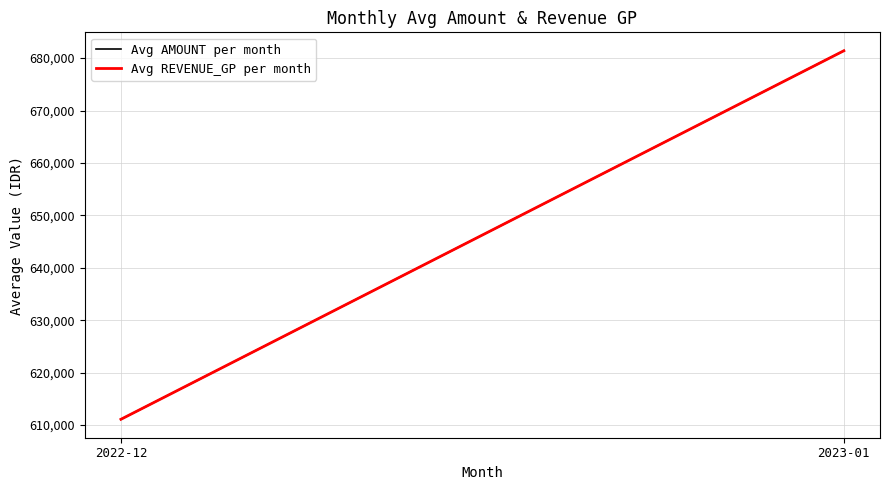

How many lines are shown in the chart?

2